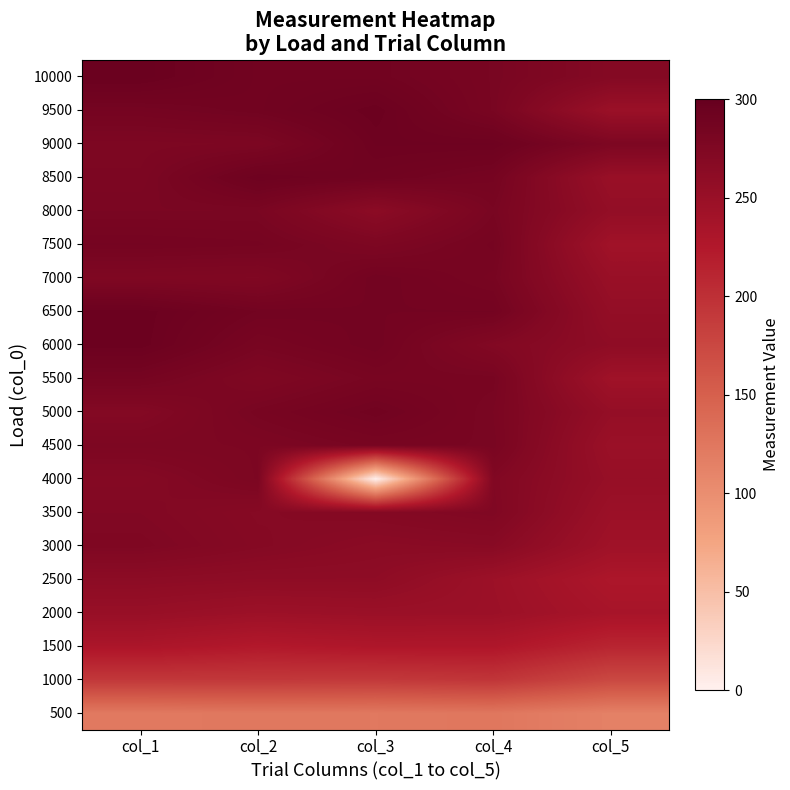

At how many categories does at least one series exceed 64?

5